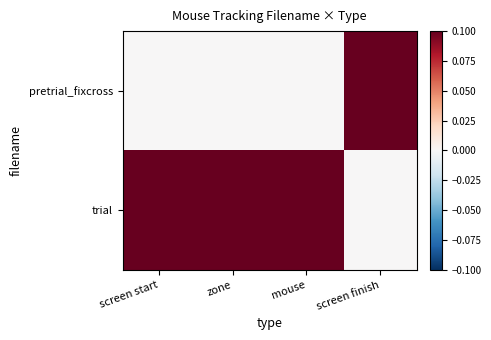

Reading left to right, extract all data points from this chart.

pretrial_fixcross: screen start=0.0	zone=0.0	mouse=0.0	screen finish=0.1
trial: screen start=0.1	zone=0.1	mouse=0.1	screen finish=0.0